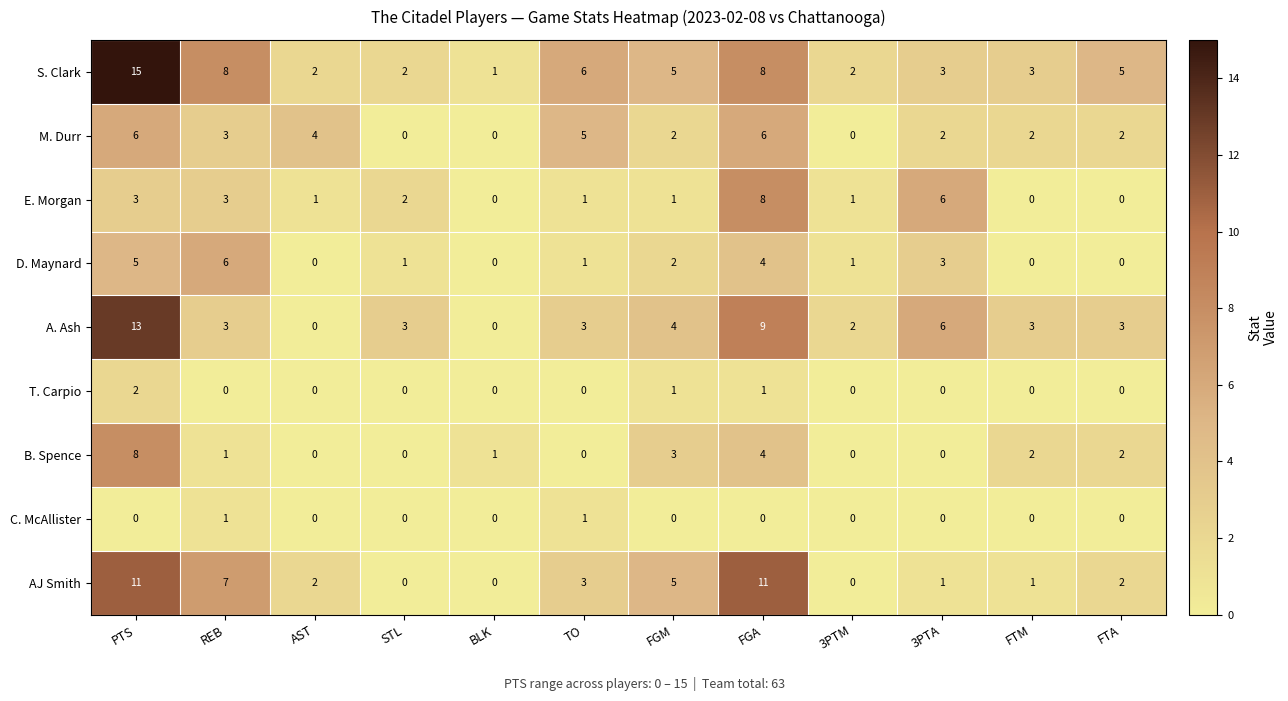

Which label corresponds to the largest value in the chart?

PTS